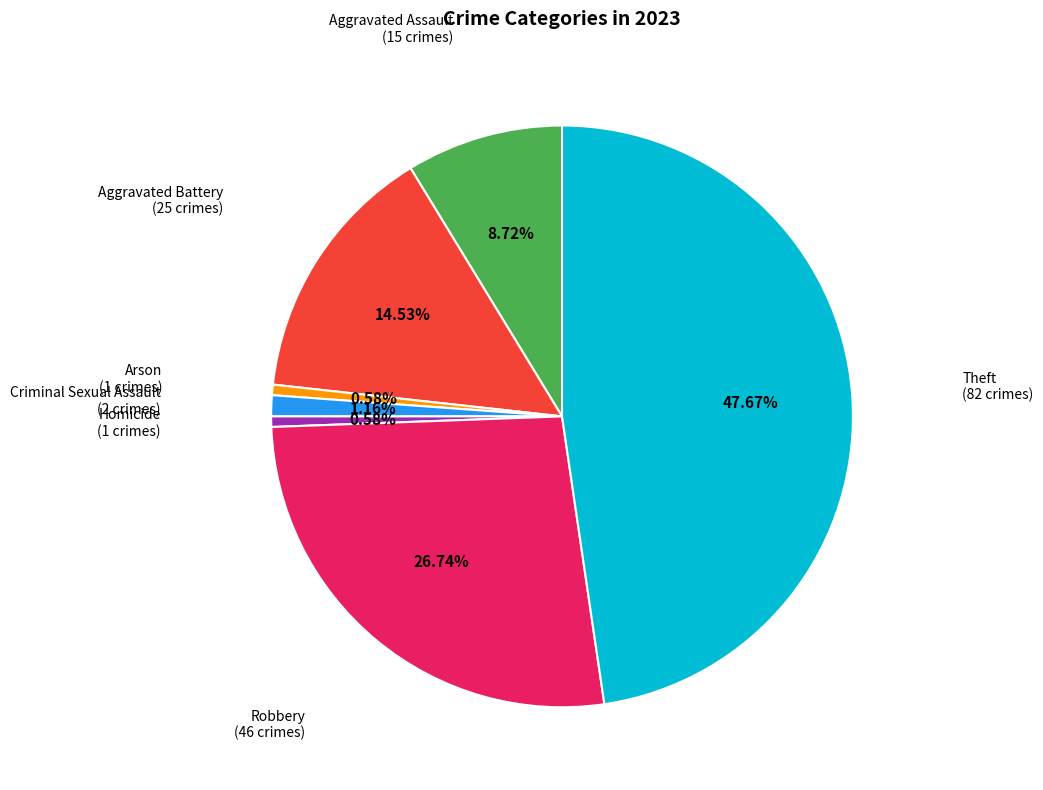

Is there any slice that represents more than half of the pie?

No